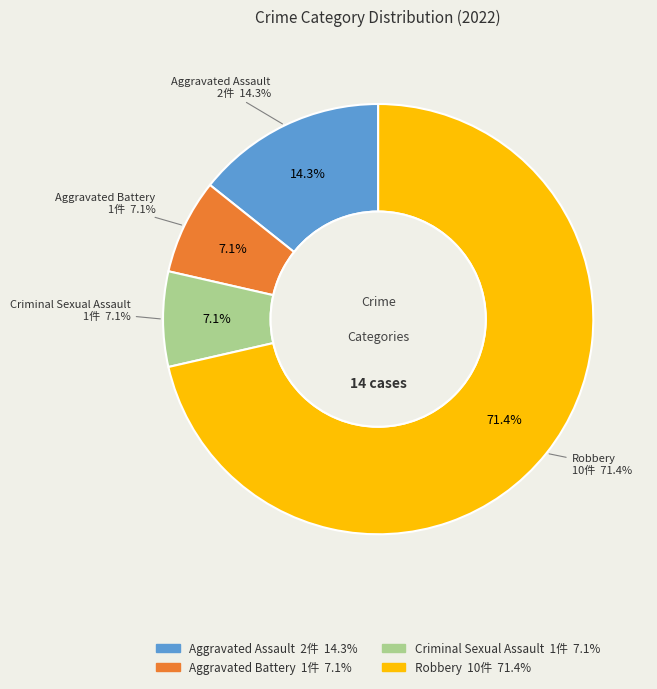

Between Aggravated Battery and Robbery, which is larger?

Robbery